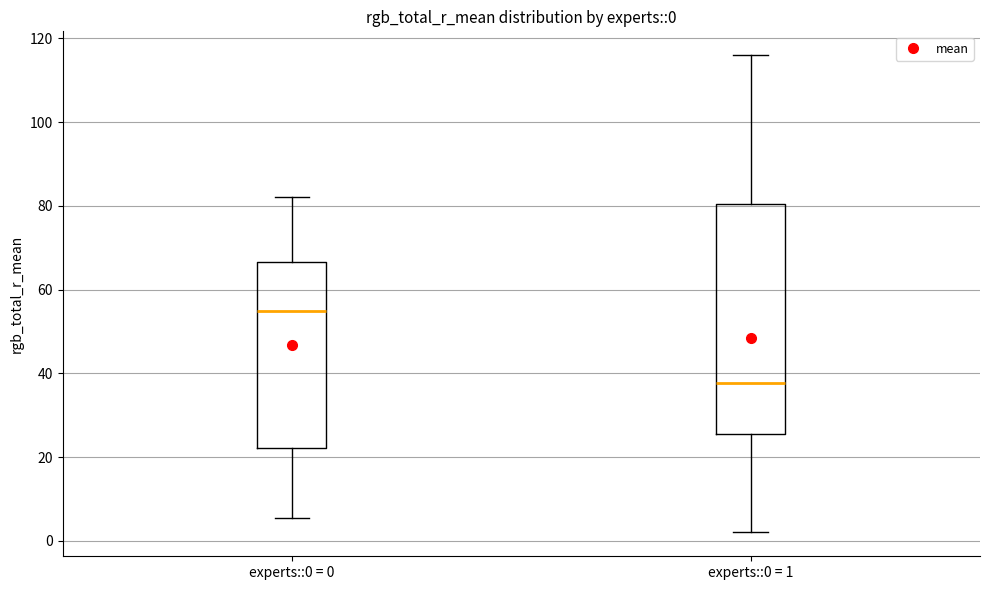

Which box's median line is the highest?

experts::0 = 0